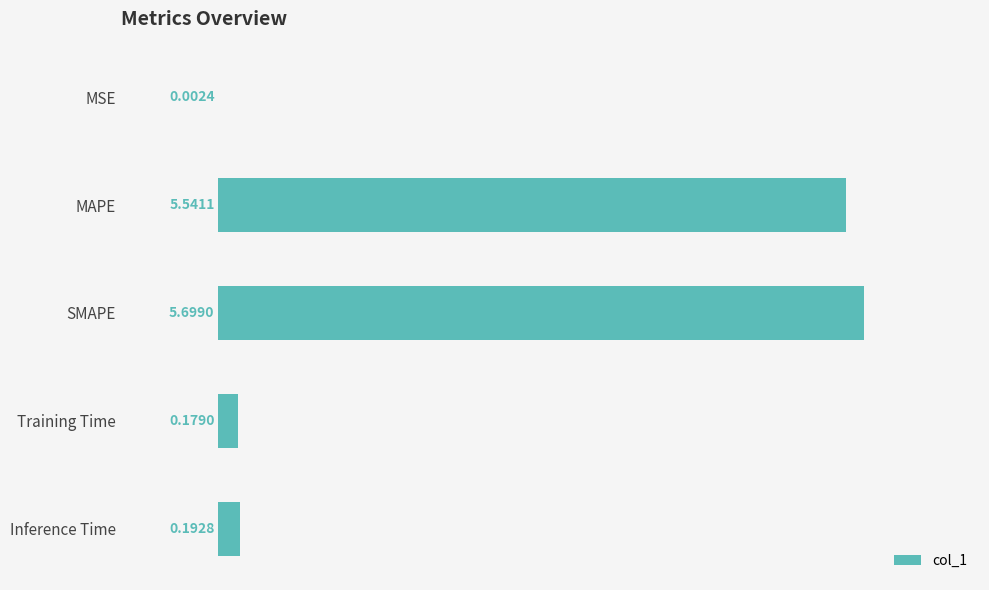

What is the change in value from SMAPE to Inference Time?

-5.5